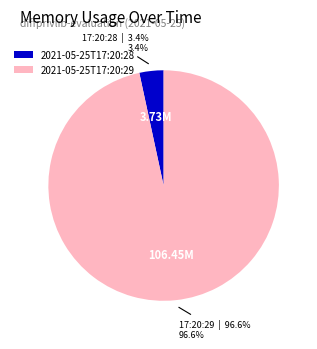

True or false: 2021-05-25T17:20:28 accounts for 3% of the total.

True